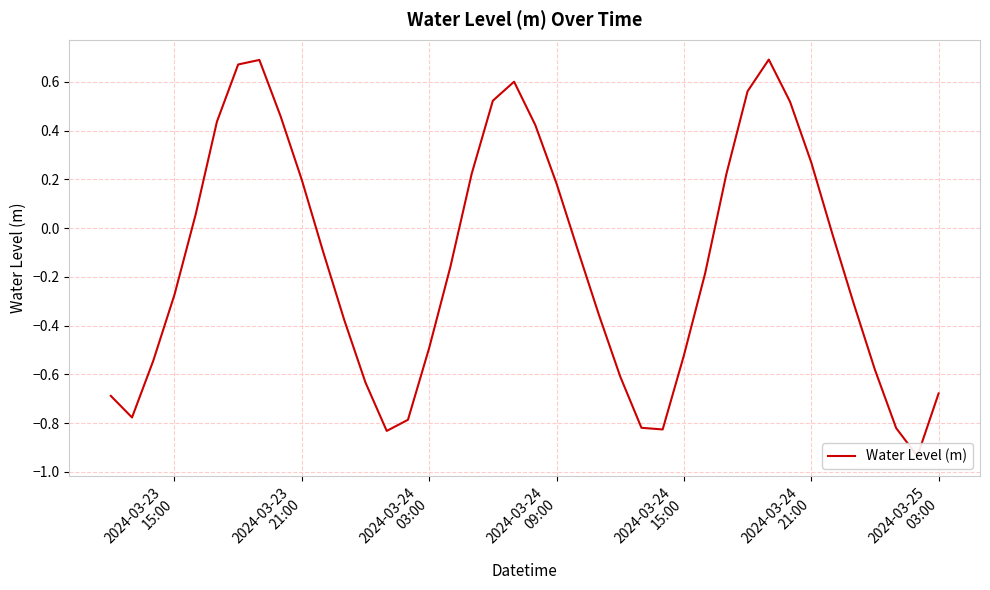

Reading right to left, extract all data points from this chart.

-0.7	-0.9	-0.8	-0.6	-0.3	-0.0	0.3	0.5	0.7	0.6	0.2	-0.2	-0.5	-0.8	-0.8	-0.6	-0.4	-0.1	0.2	0.4	0.6	0.5	0.2	-0.2	-0.5	-0.8	-0.8	-0.6	-0.4	-0.1	0.2	0.5	0.7	0.7	0.4	0.1	-0.3	-0.5	-0.8	-0.7